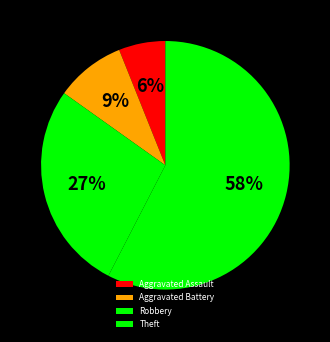

What is the smallest slice in the pie chart?

Aggravated Assault